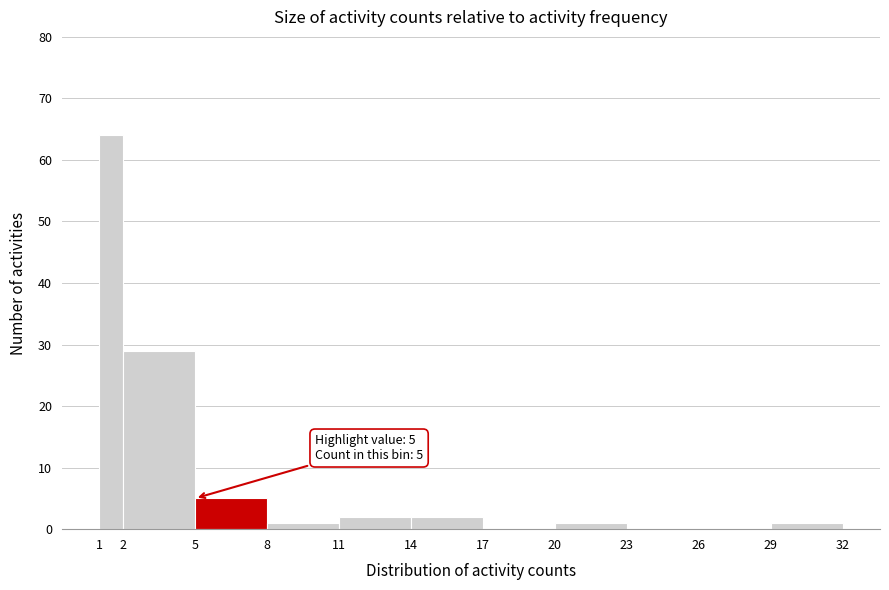

Over which range of the x-axis is the bar tallest?

1 to 2